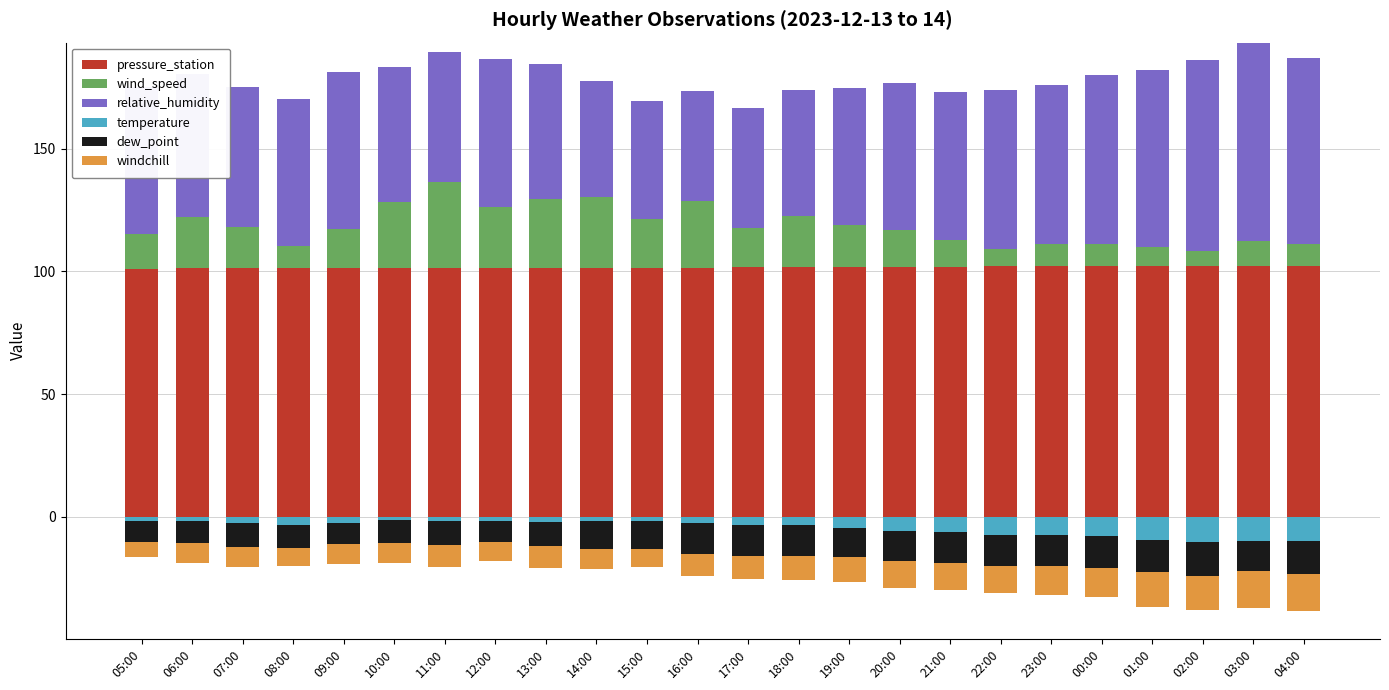

What is the maximum value for pressure_station?

102.2